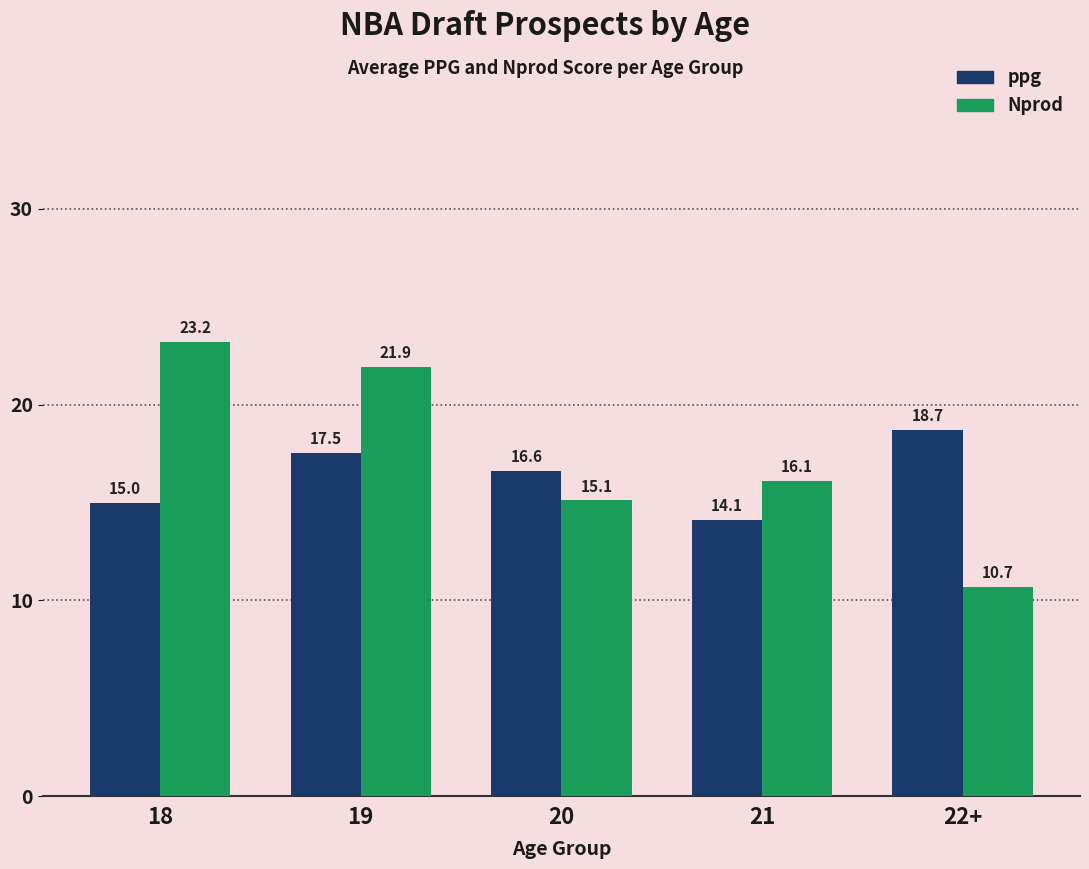

Reading left to right, extract all data points from this chart.

ppg: 15.0	17.5	16.6	14.1	18.7
Nprod: 23.2	21.9	15.1	16.1	10.7